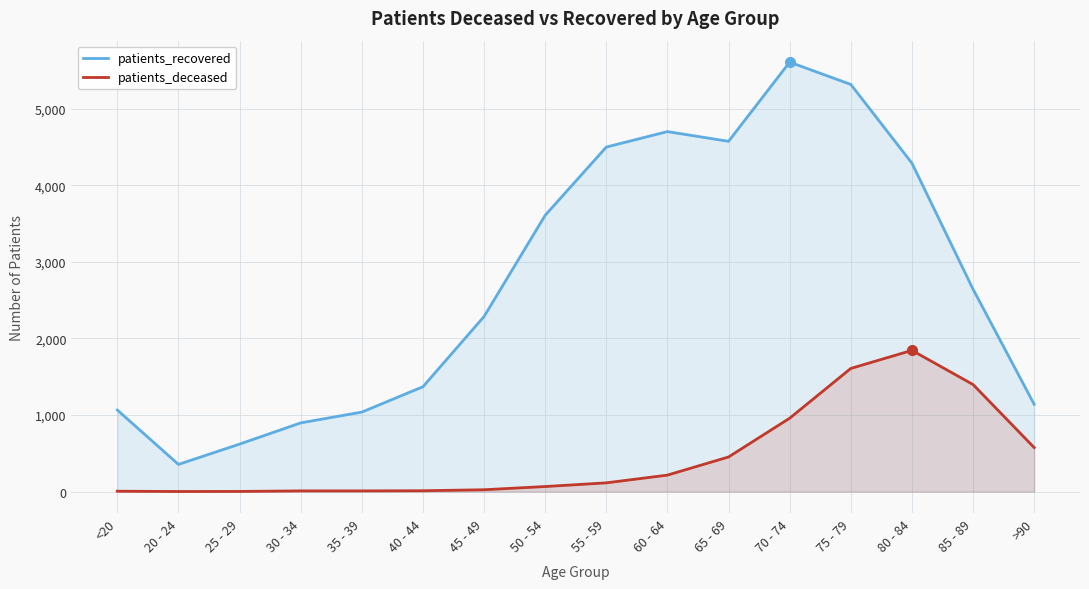

At which label does patients_deceased first exceed 114?

60 - 64